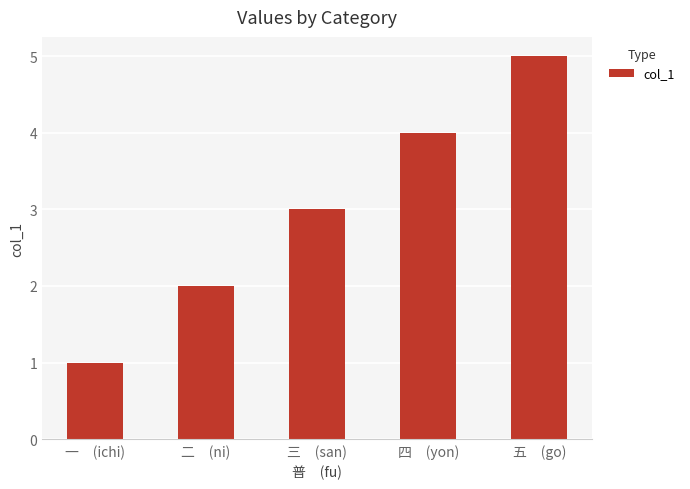

How many data points does each series have?

5